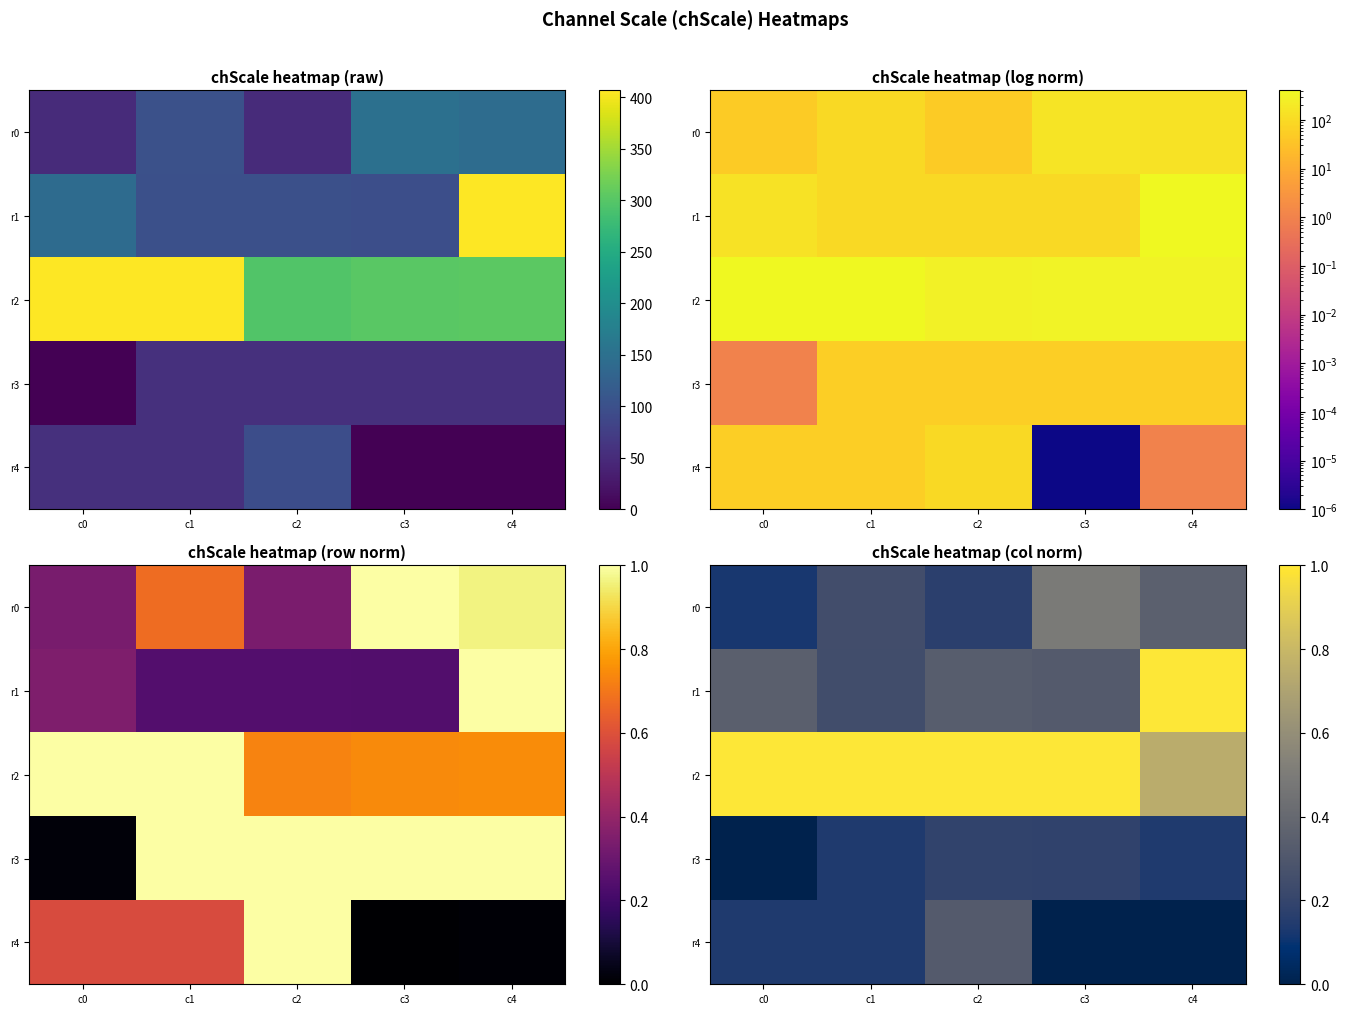

Is the value of r2 at c3 greater than the value of r1 at c0?

Yes